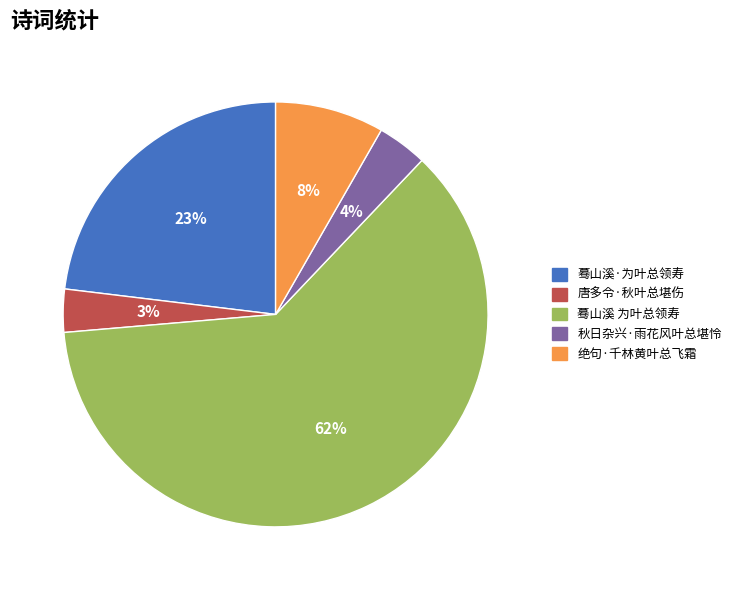

To the nearest percent, what percentage of the pie is 蓦山溪·为叶总领寿?

23%